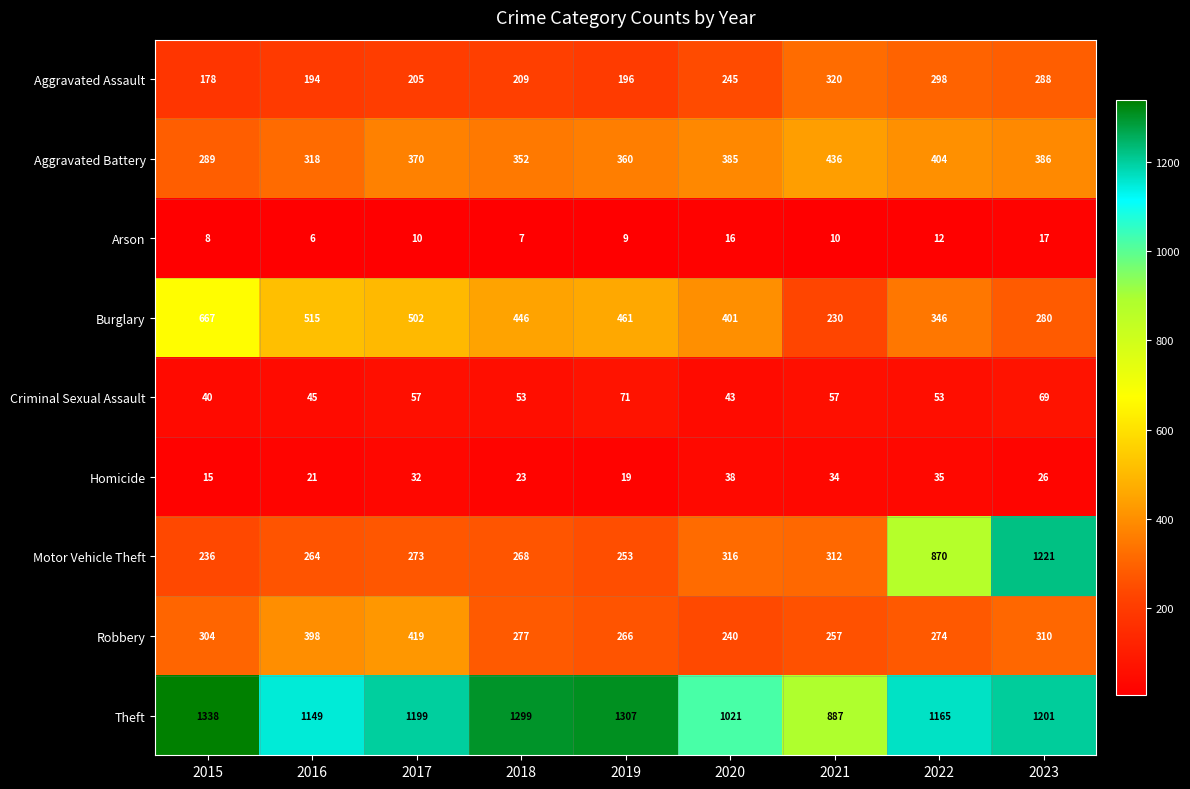

What is the sum of the Aggravated Assault values at 2017 and 2018?

414